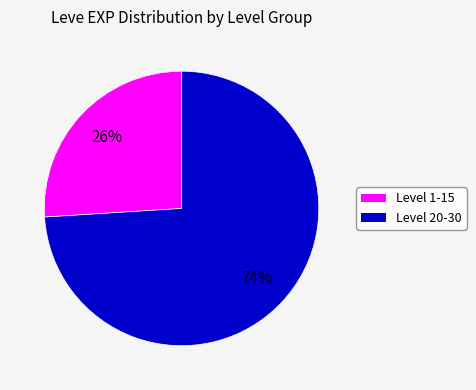

Does any single category account for the majority?

Yes